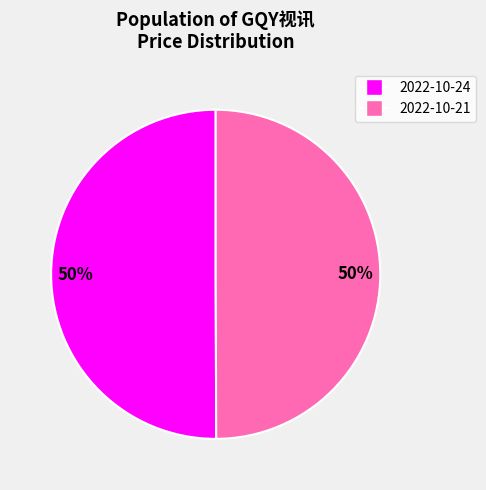

What percentage is the 2022-10-24 slice, to the nearest percent?

50%